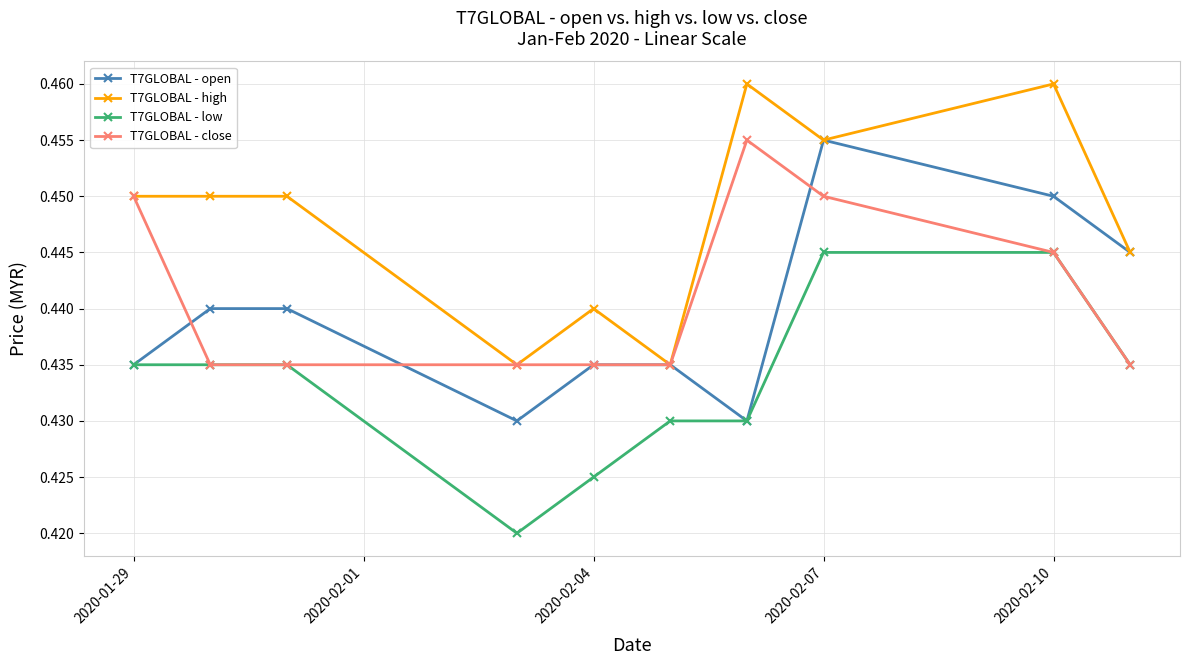

How many lines are shown in the chart?

4